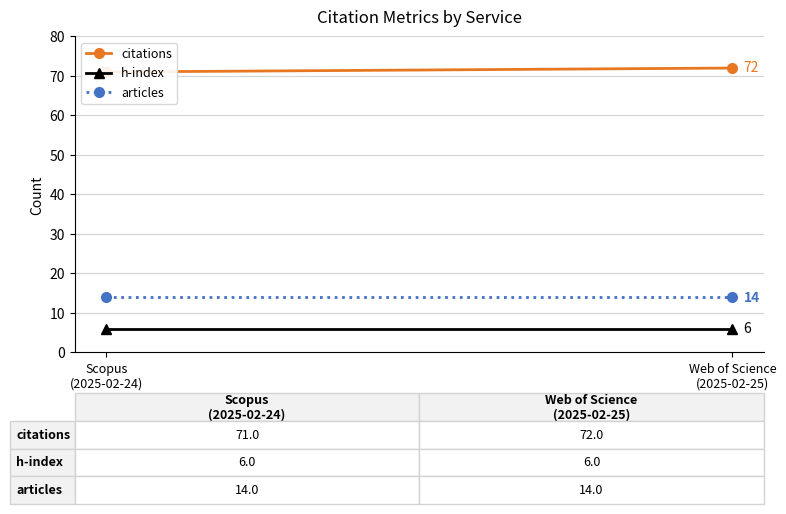

At Web of Science
(2025-02-25), list the series in order from smallest to largest.

h-index, articles, citations